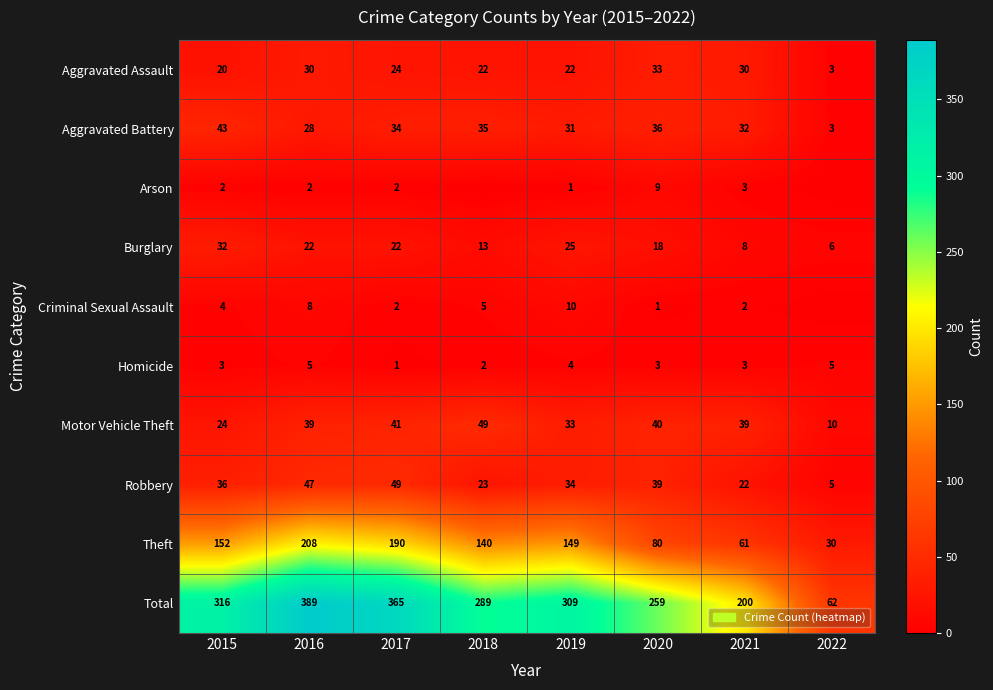

What is the sum of the Total values at 2017 and 2016?

754